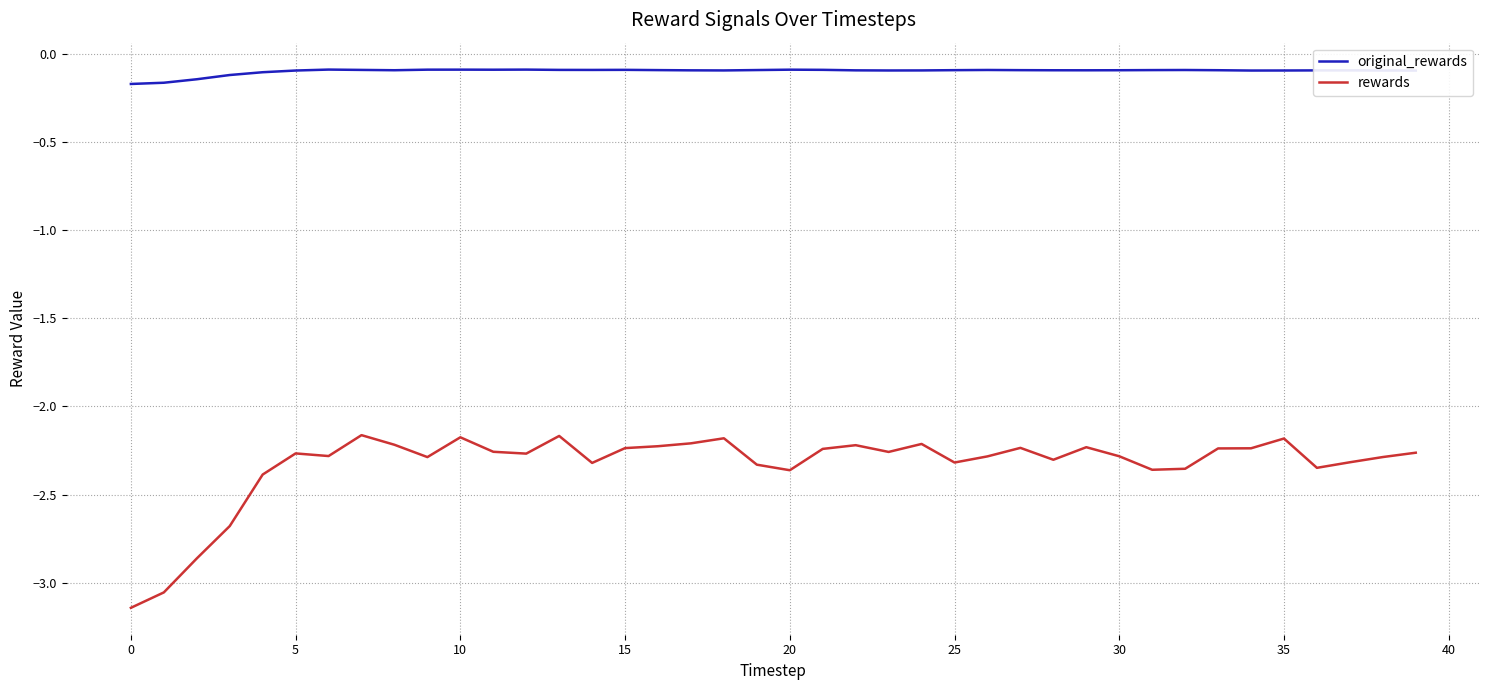

Which series has the largest total across all categories?

original_rewards